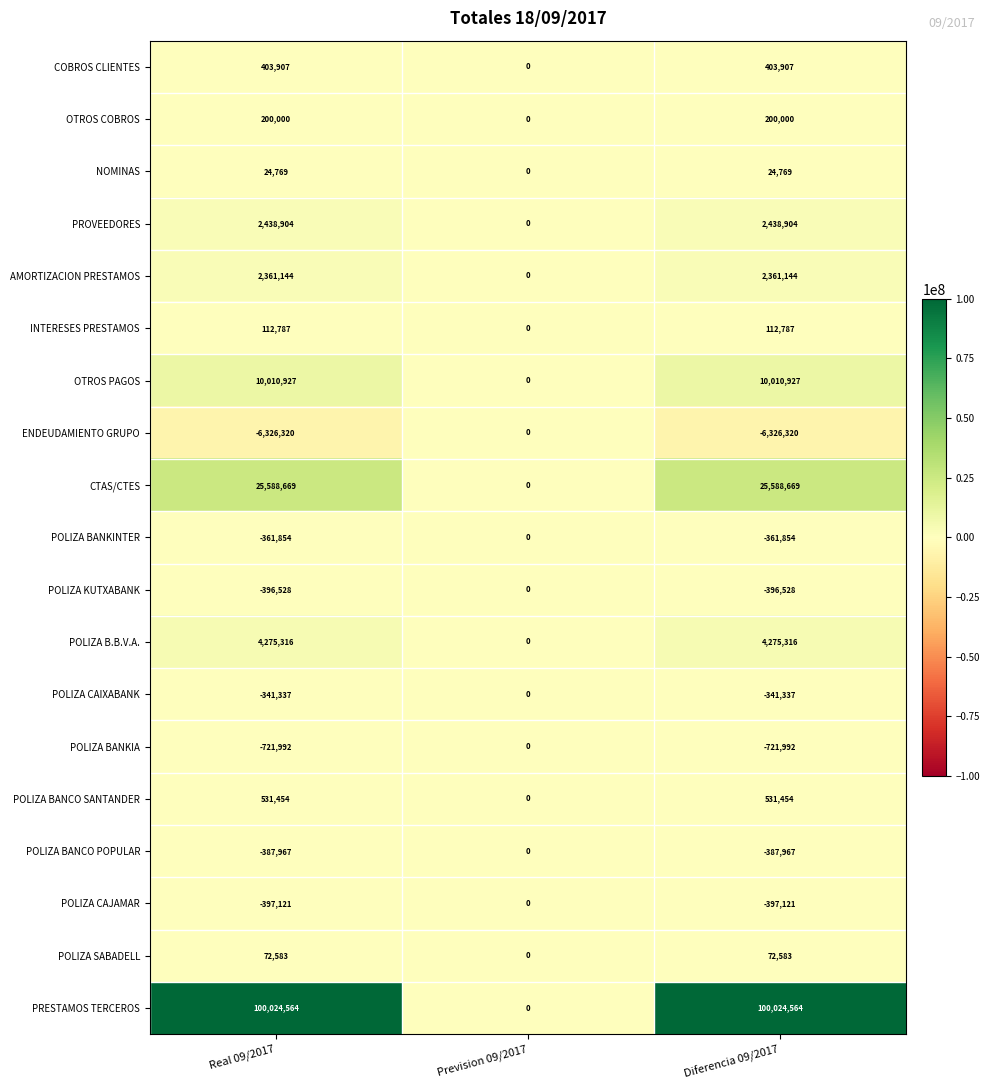

What is the spread (max minus min) of values at Real 09/2017?

106350884